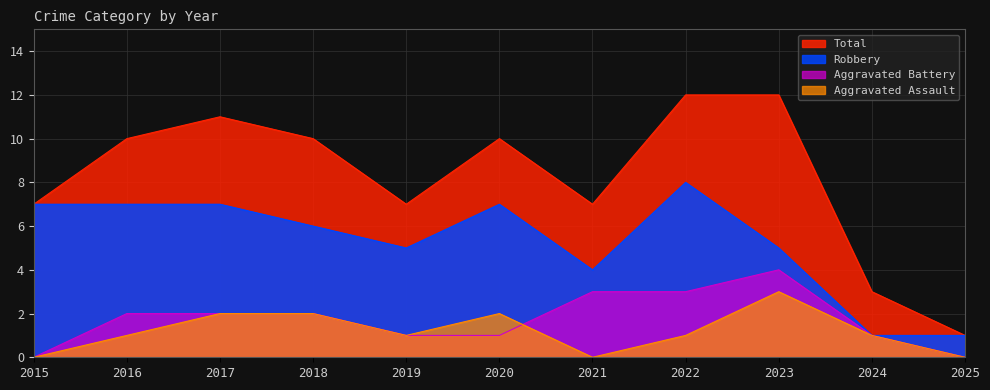

Does the chart display data point markers on the line(s)?

No